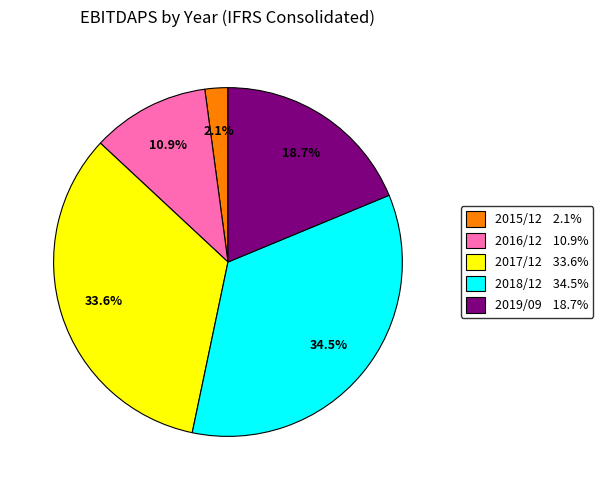

To the nearest percent, what is the combined percentage of 2017/12 and 2019/09?

52%